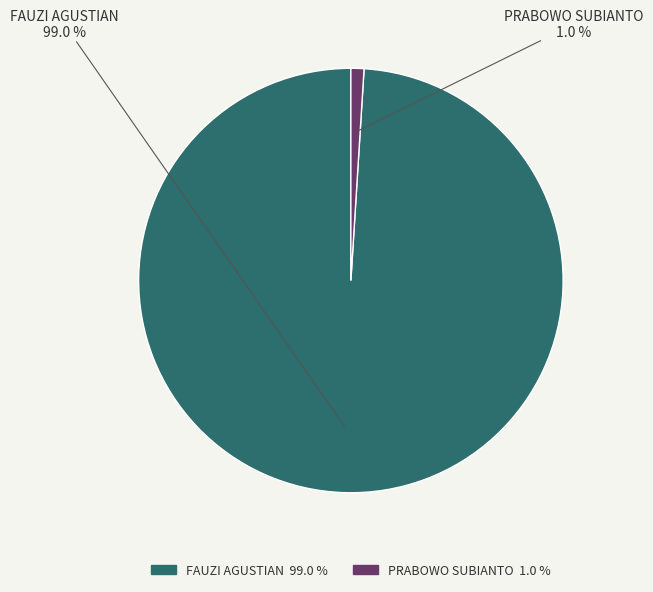

Count the number of slices in the pie.

2